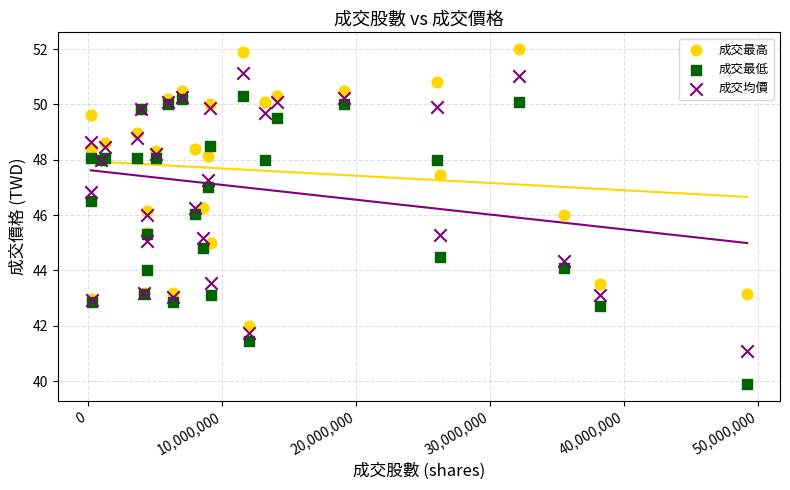

Which series reaches the maximum Y coordinate?

成交最高